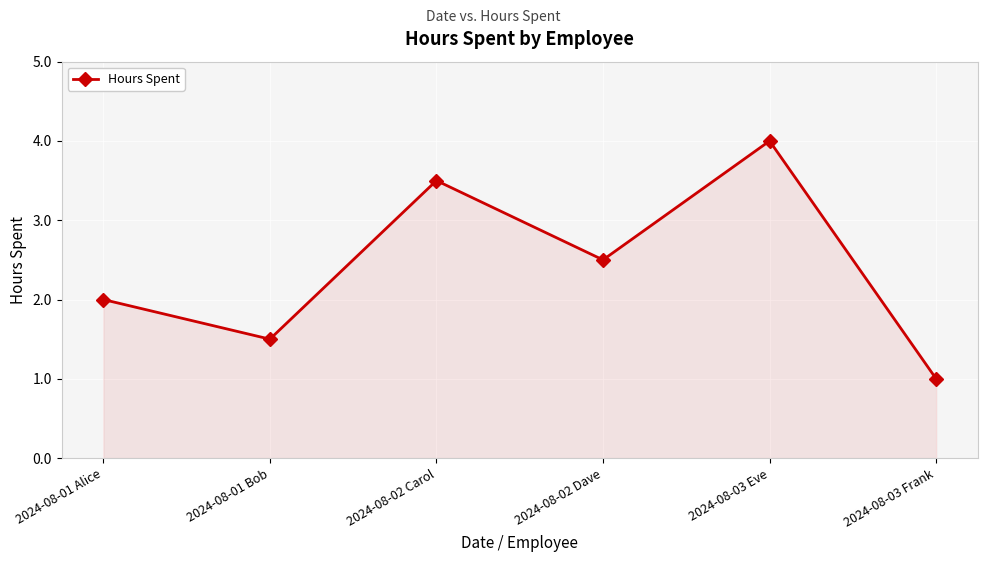

Where is the first local minimum?

2024-08-01 Bob